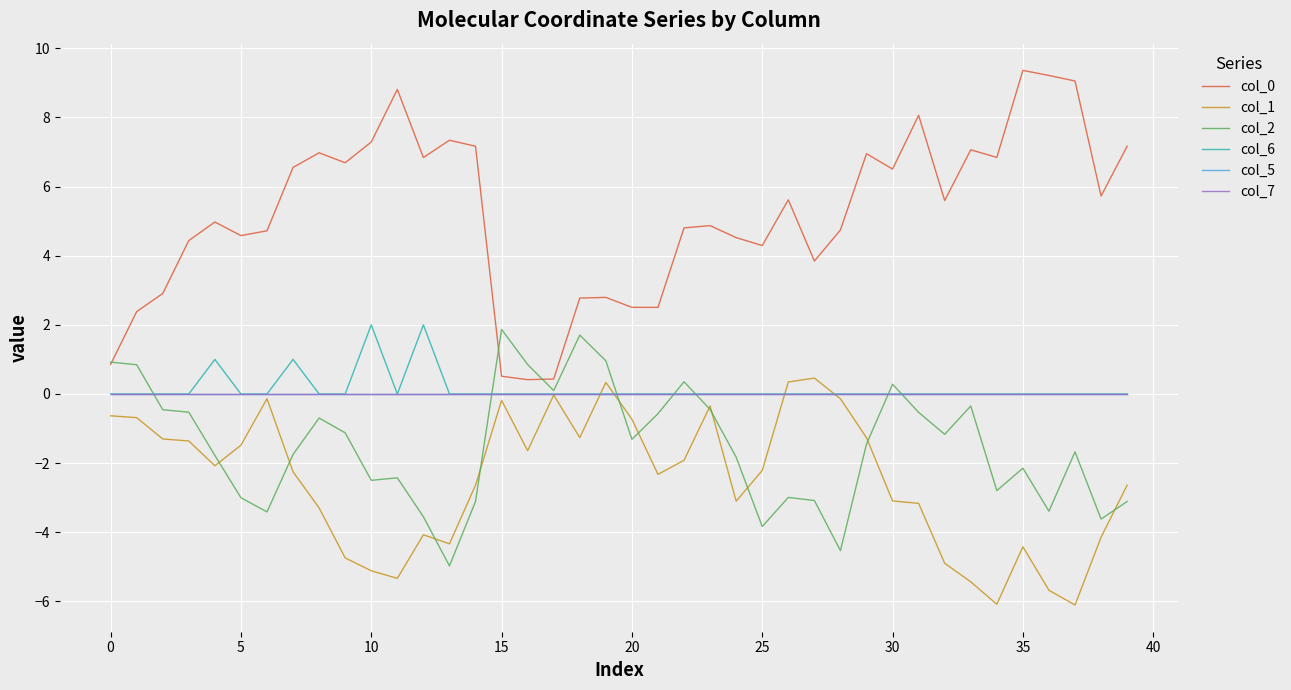

Which series has the largest range (max minus min)?

col_0